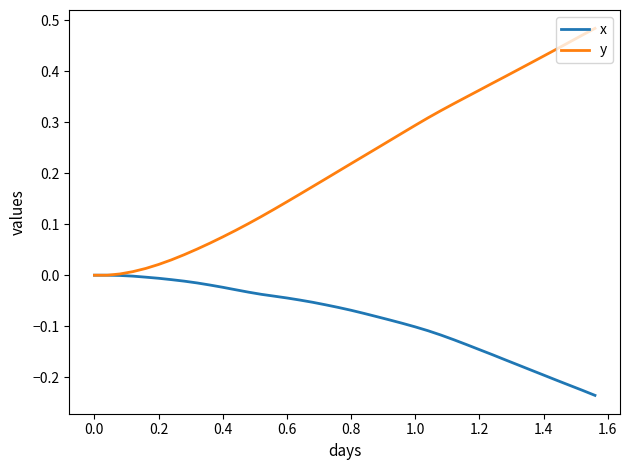

List the series in order of their peak value, highest first.

y, x